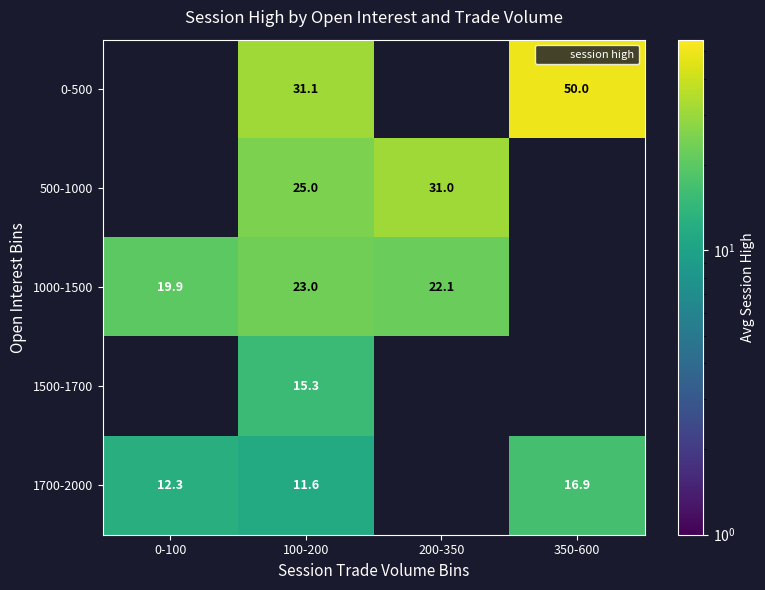

What is the sum of the 1700-2000 values at 350-600 and 100-200?

28.5